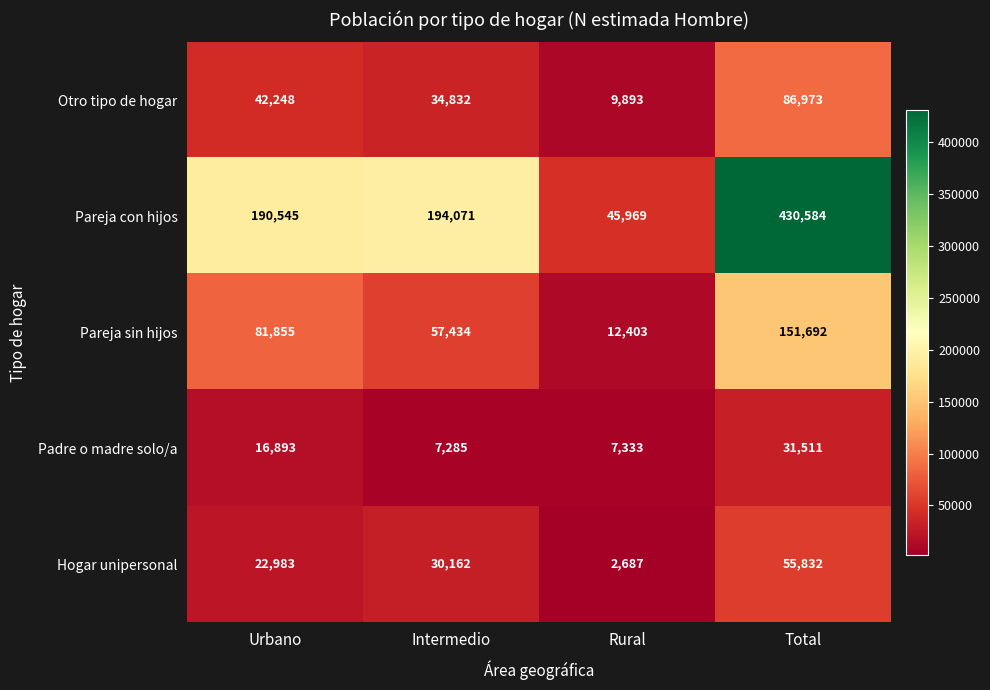

Reading right to left, transcribe all the data shown in this chart.

Otro tipo de hogar: 86973	9893	34832	42248
Pareja con hijos: 430584	45969	194071	190545
Pareja sin hijos: 151692	12403	57434	81855
Padre o madre solo/a: 31511	7333	7285	16893
Hogar unipersonal: 55832	2687	30162	22983